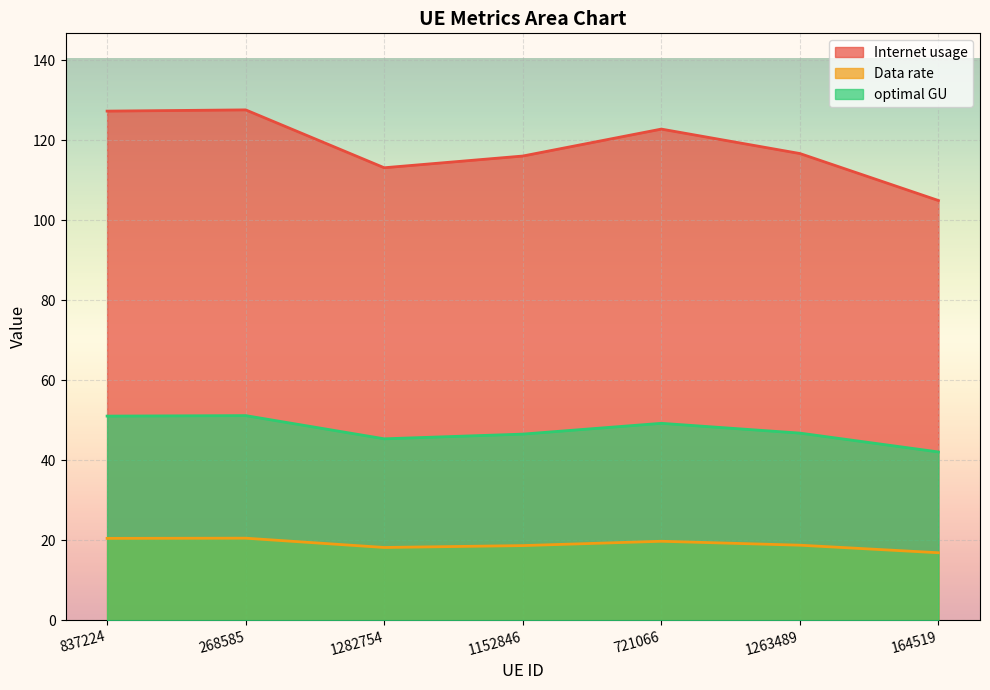

True or false: Internet usage has more than 0 points higher than both neighbors.

True